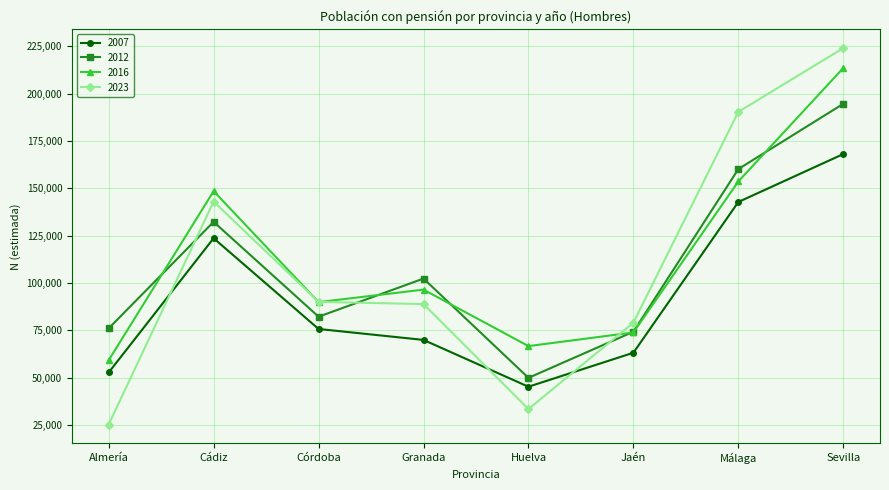

Where is the first local maximum for 2012?

Cádiz